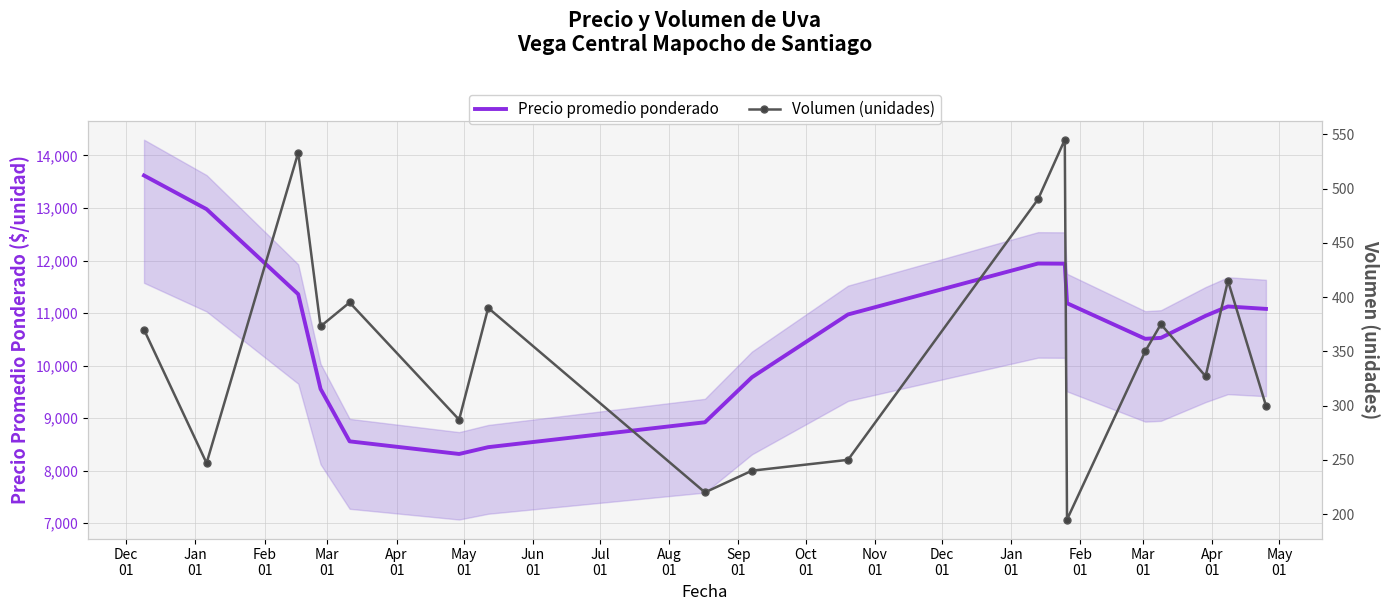

Rank the series by their maximum value, from highest to lowest.

Precio promedio ponderado, Volumen (unidades)